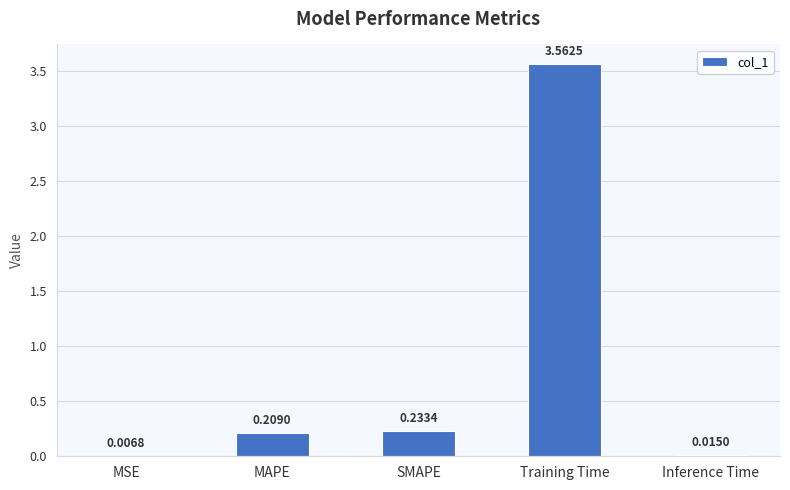

Which label corresponds to the largest value in the chart?

Training Time